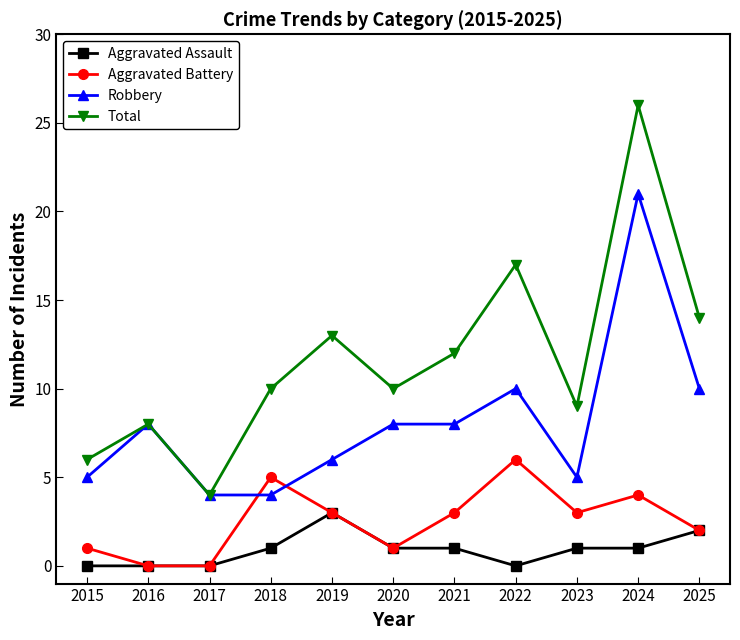

What is the sum of the Aggravated Assault values at 2022 and 2024?

1